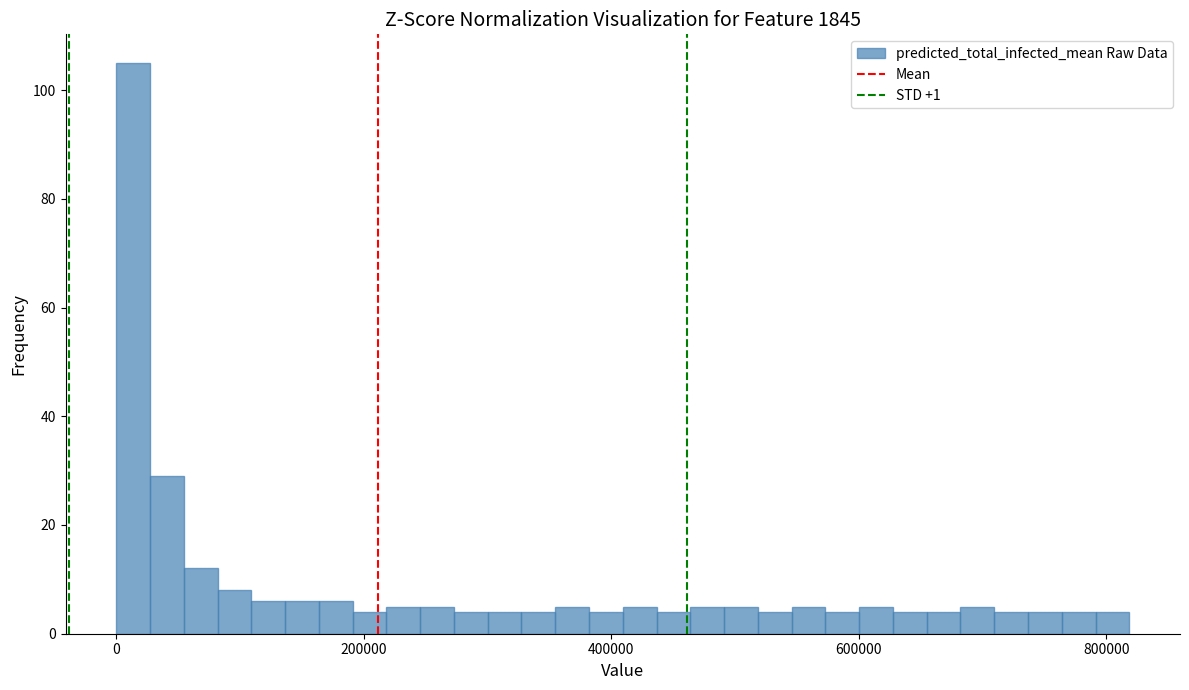

Read against the x-axis, roughly where is the centre of the tallest bar?

20000